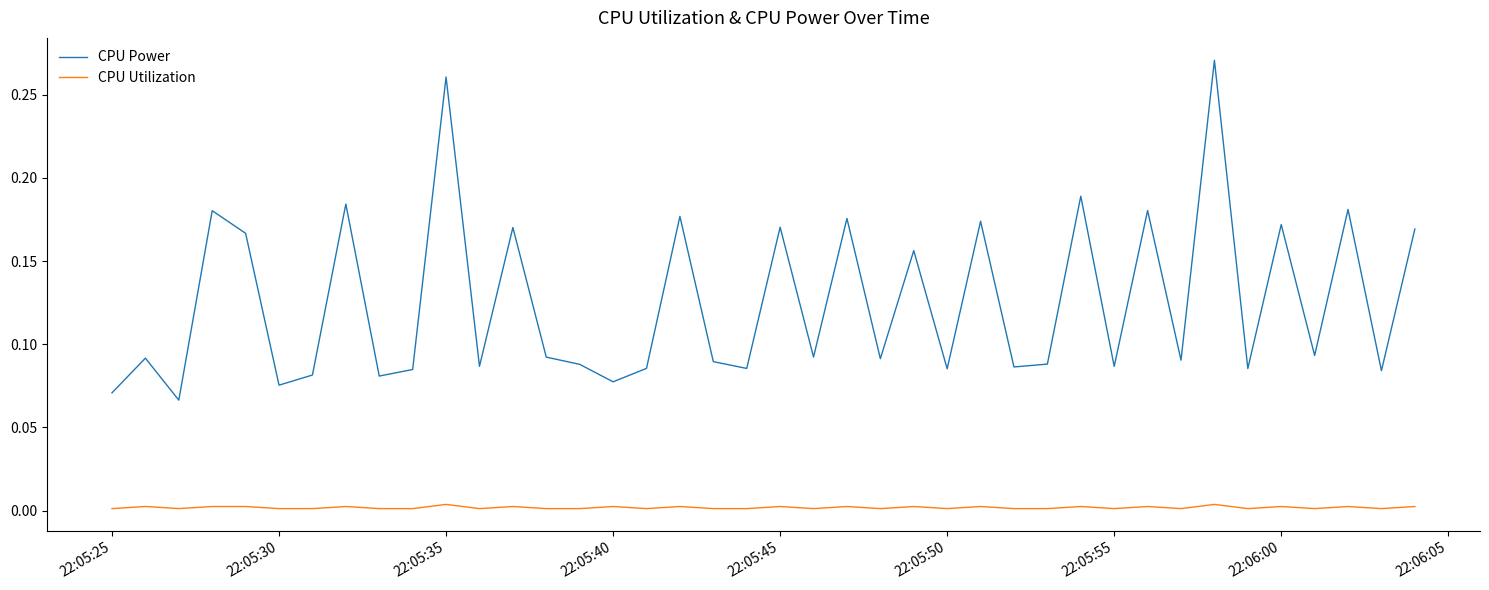

Which series has the largest total across all categories?

CPU Power